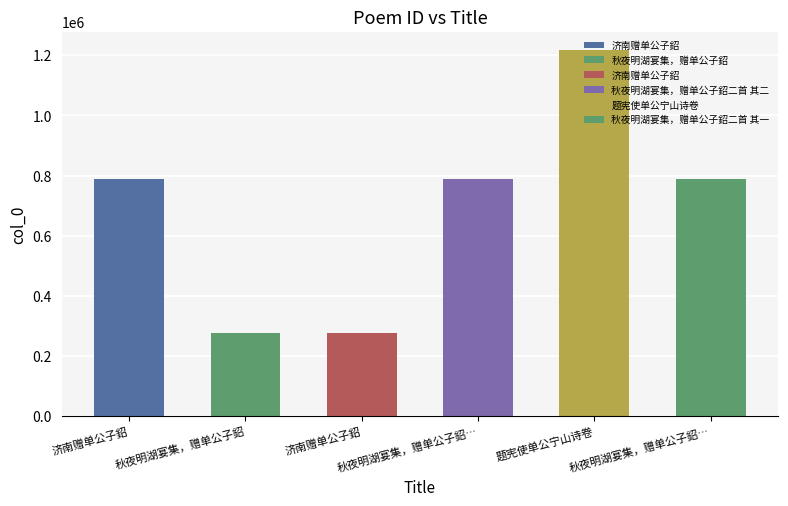

Rank the categories by value from highest to lowest.

题宪使单公宁山诗卷, 秋夜明湖宴集，赠单公子鉊…, 秋夜明湖宴集，赠单公子鉊…, 济南赠单公子鉊, 秋夜明湖宴集，赠单公子鉊, 济南赠单公子鉊